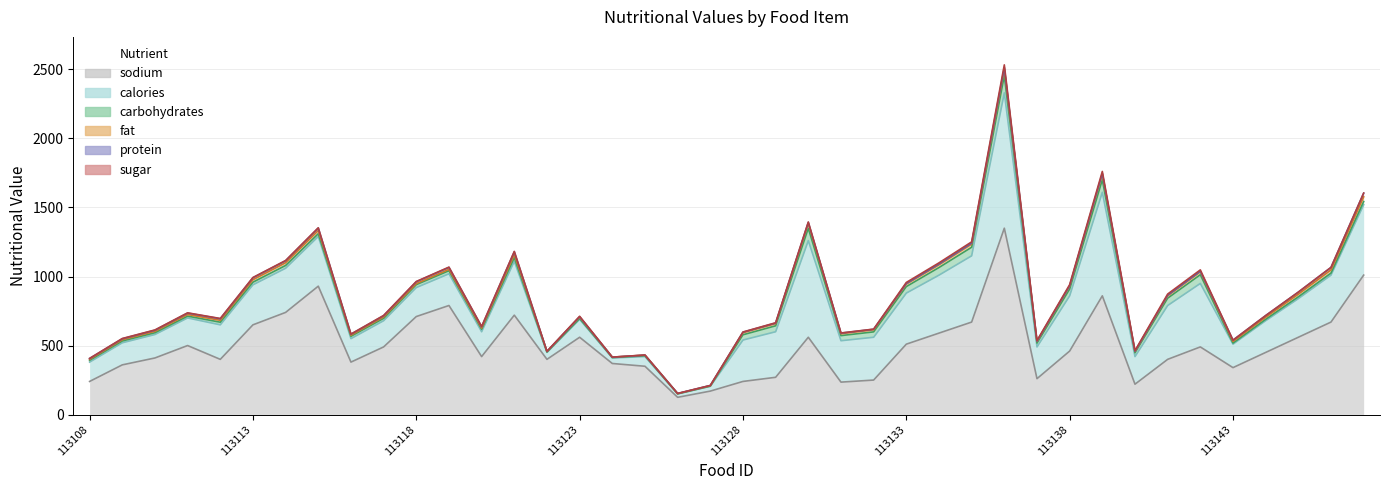

True or false: sodium and calories cross at least once.

True